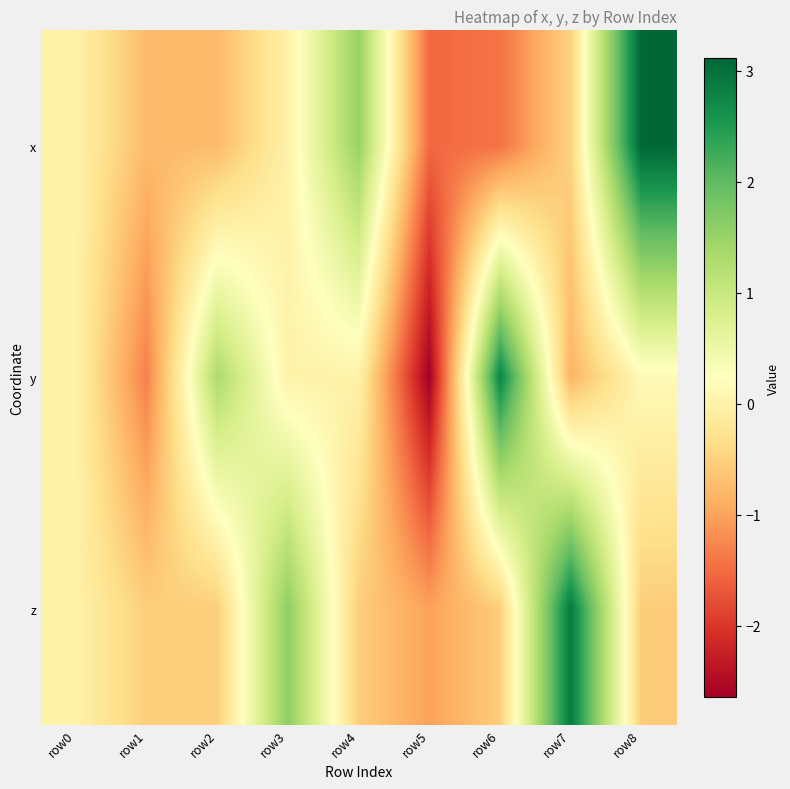

Rank the series at row8 from lowest to highest value.

z, y, x